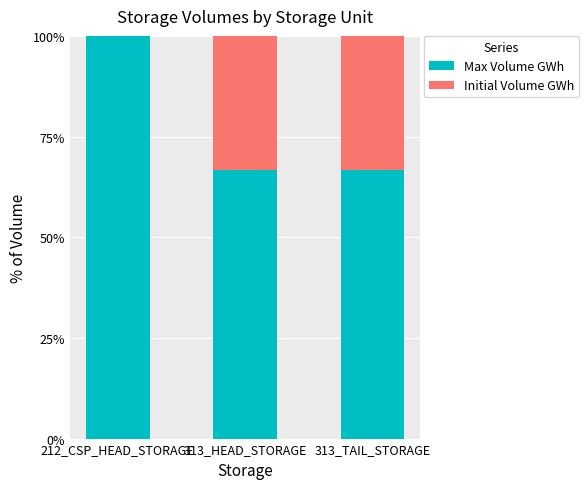

What is the maximum value for Max Volume GWh?

100.0